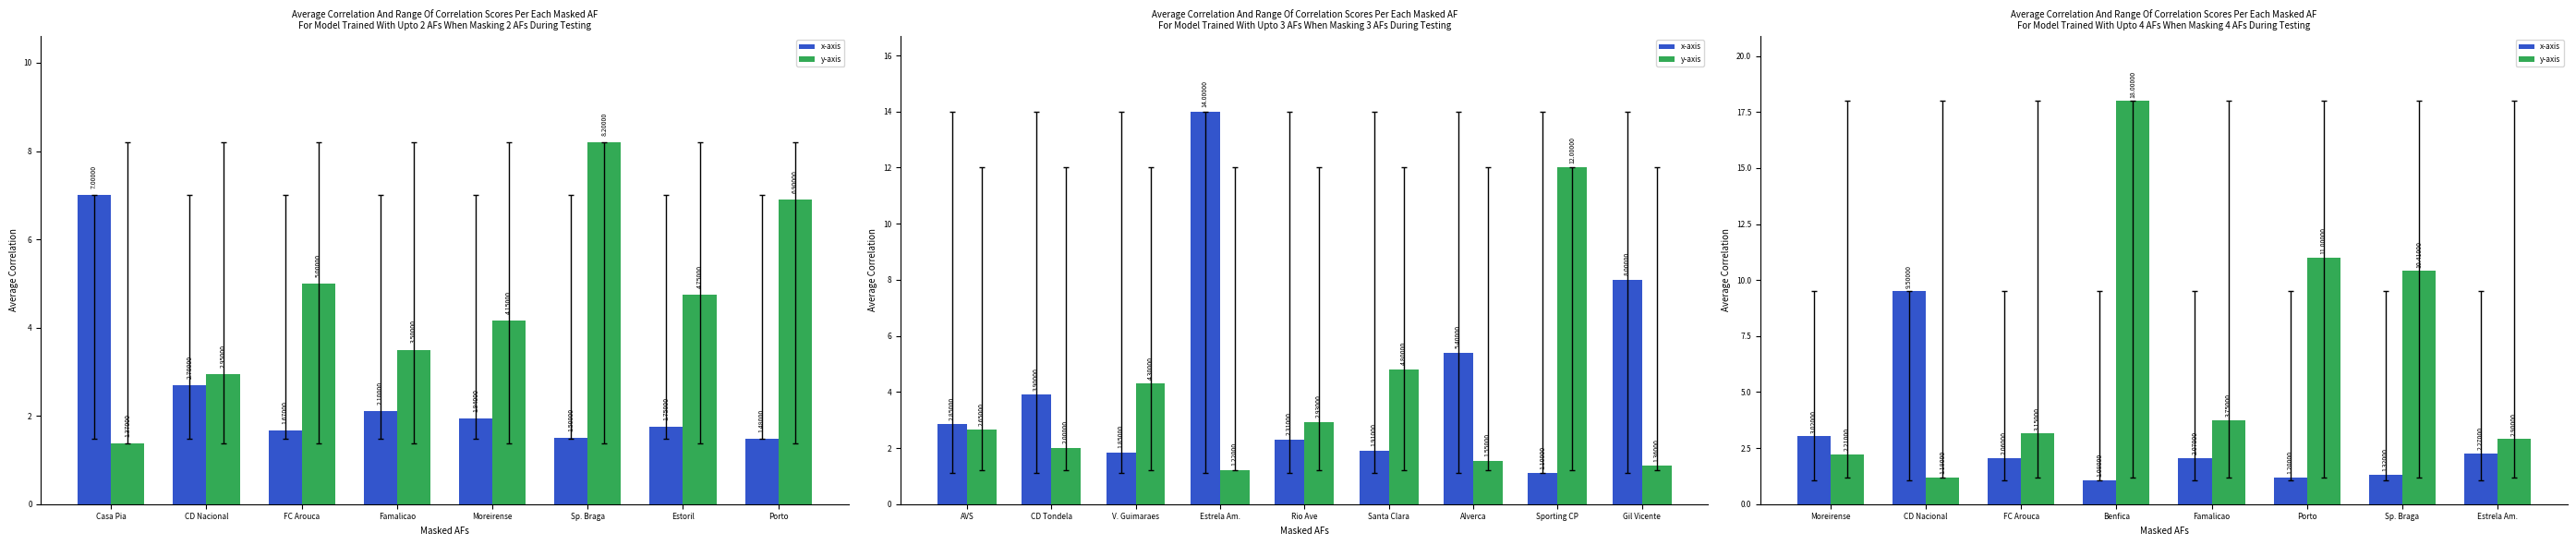

Reading right to left, extract all data points from this chart.

x-axis: 2.3	1.3	1.2	2.1	1.1	2.1	9.5	3.0
y-axis: 2.9	10.4	11.0	3.8	18.0	3.1	1.2	2.2